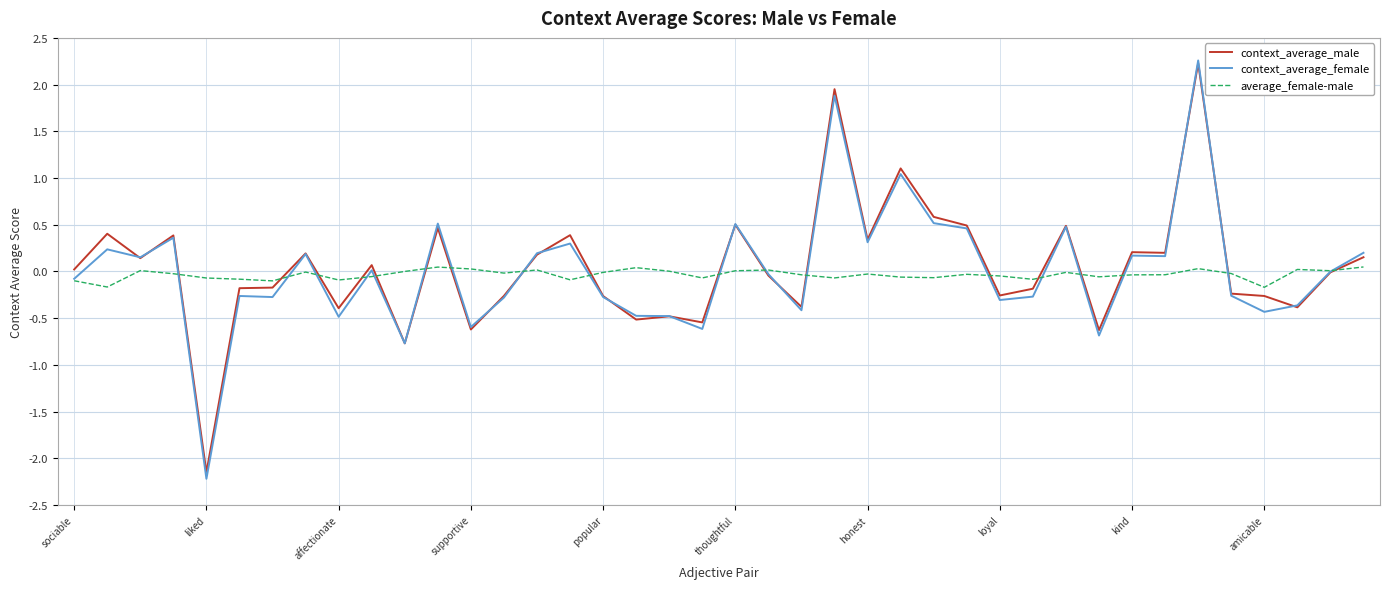

What is the maximum value shown in the chart?

2.3